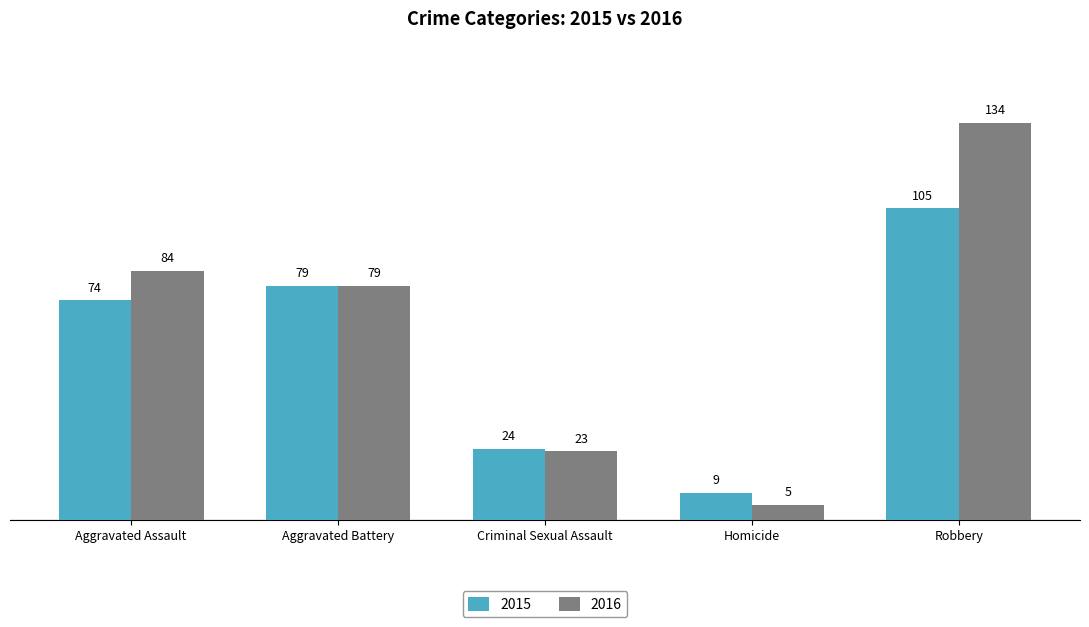

How many distinct data groups are displayed?

2